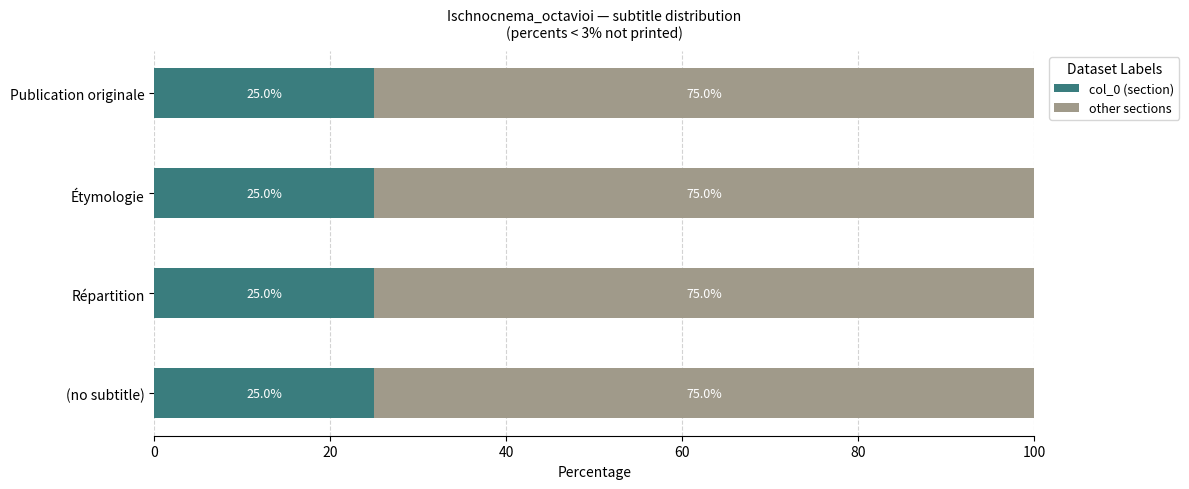

Is it true that col_0 (section) equals 41 at Publication originale?

False